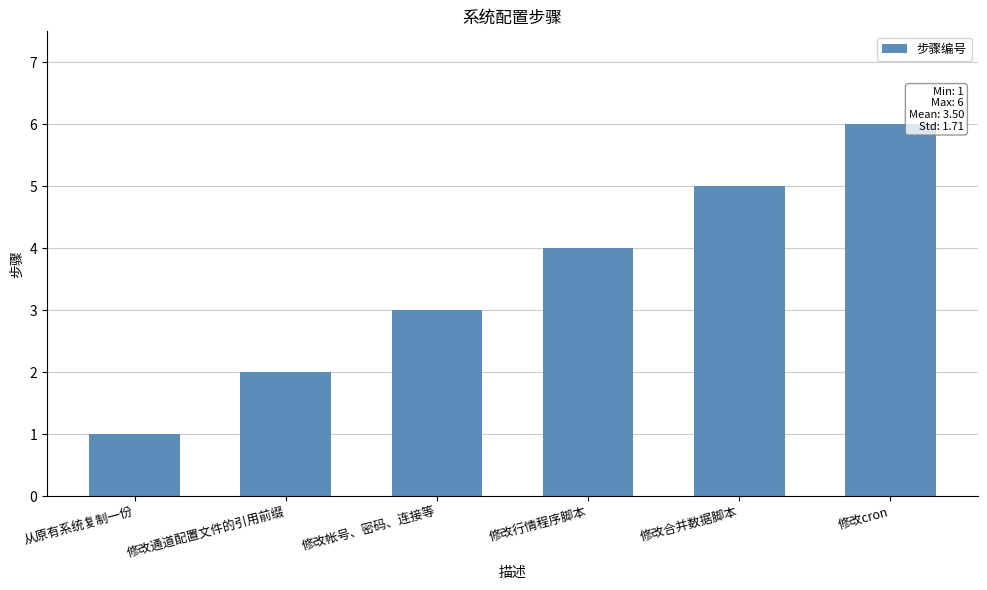

How many bars are there in total?

6